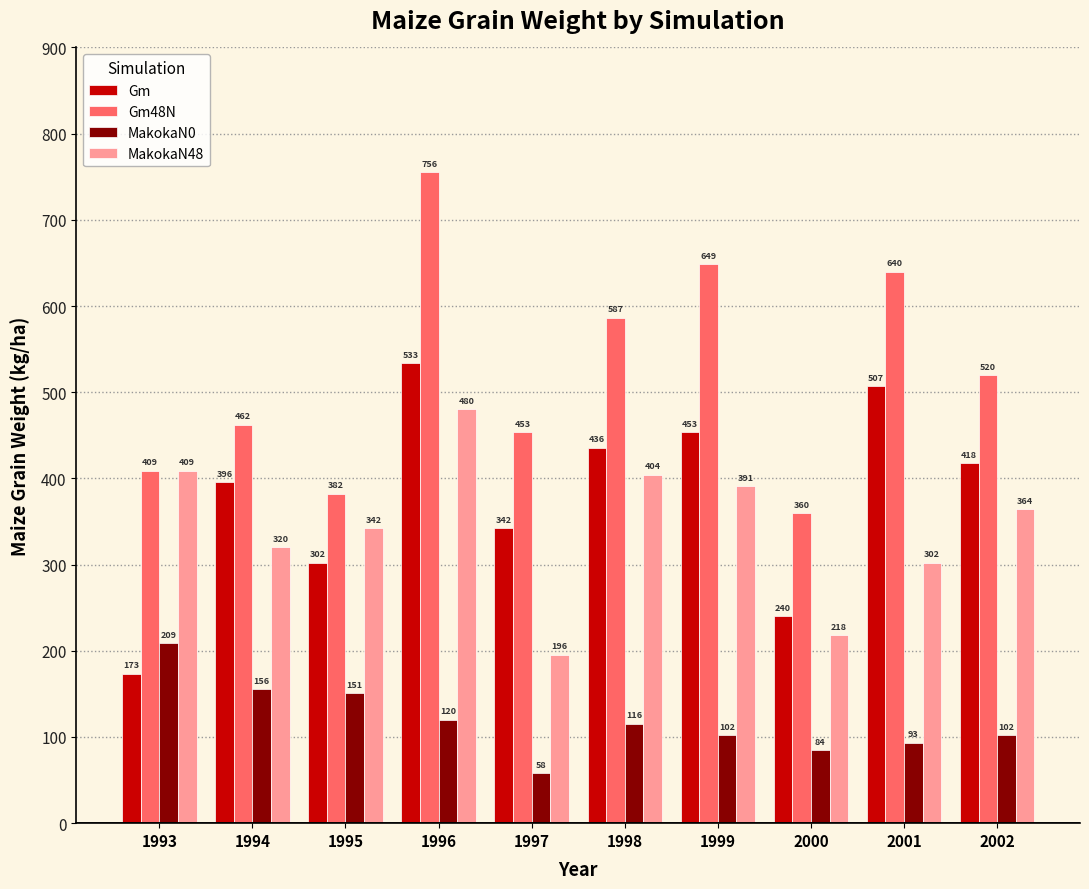

How many data points in Gm48N are less than 520?

5